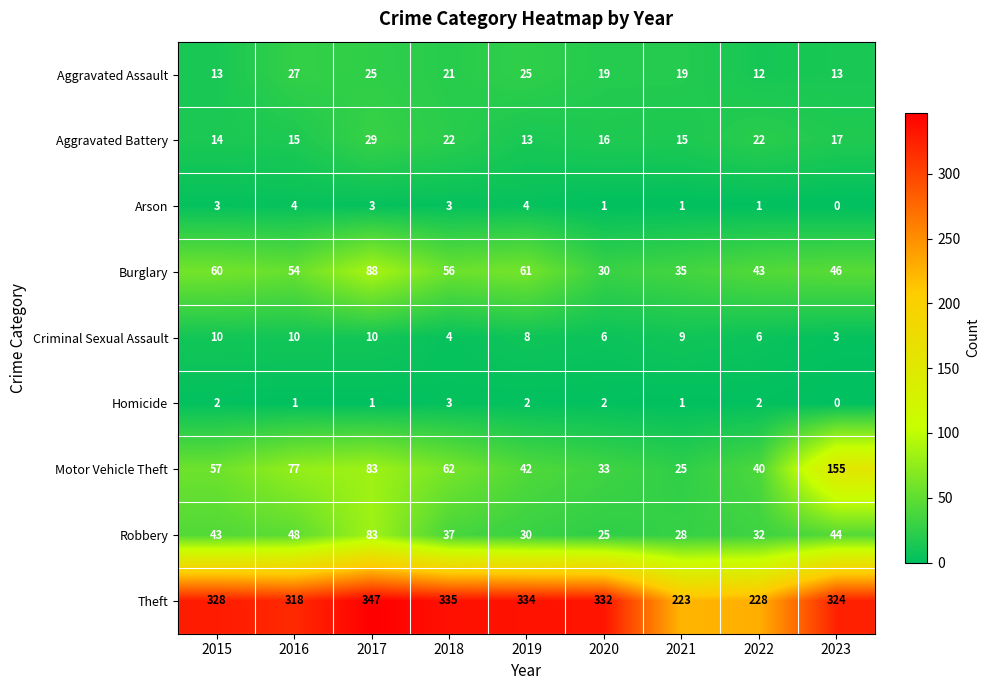

At which category does the chart reach its minimum across all series?

2023